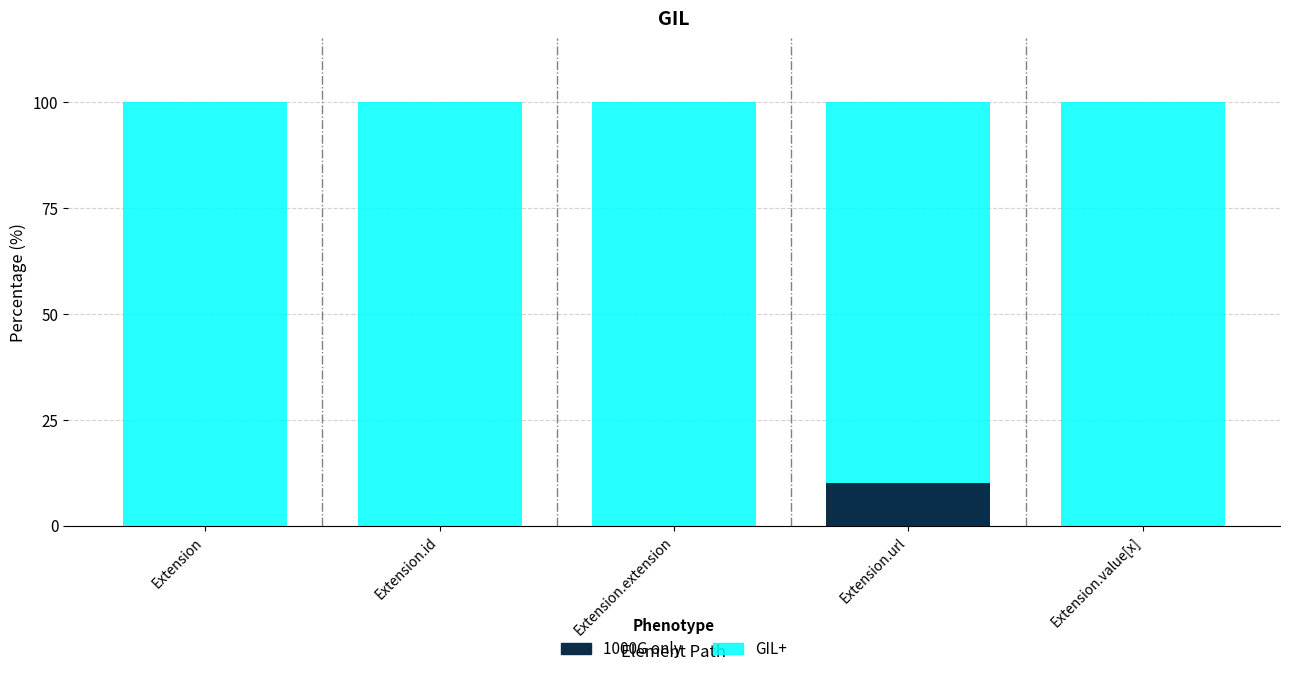

Is it true that GIL+ equals 100 at Extension.extension?

True